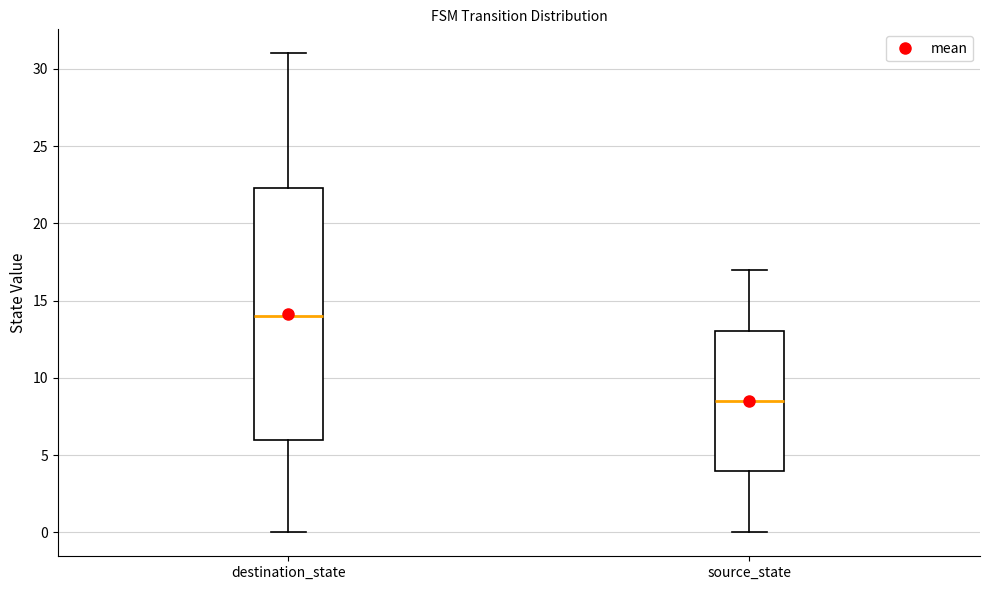

Reading left to right, read every box against the y-axis: the position of its median line, the range the box covers, and the ends of its whiskers. The values are not printed on the chart, so give them approximately, as read against the axis.

destination_state: median 14.0, box 6.0 to 22.5, whiskers 0.0 to 31.0
source_state: median 8.5, box 4.0 to 13.0, whiskers 0.0 to 17.0